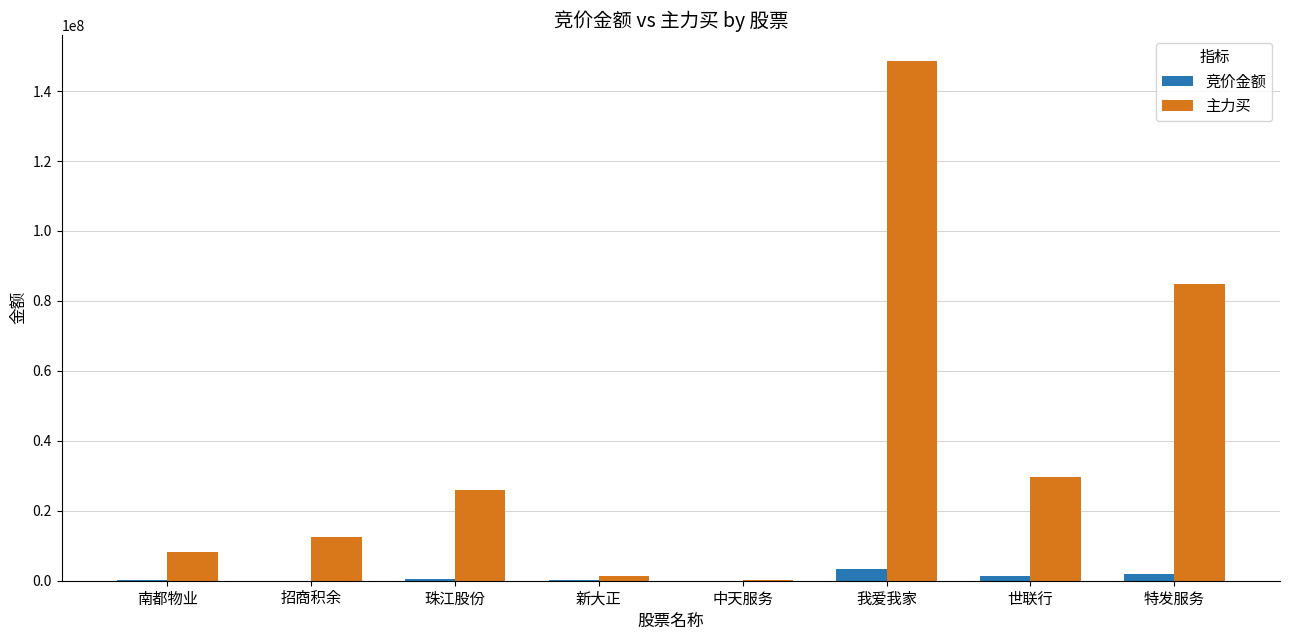

What is the total value across all series at 我爱我家?

151827180